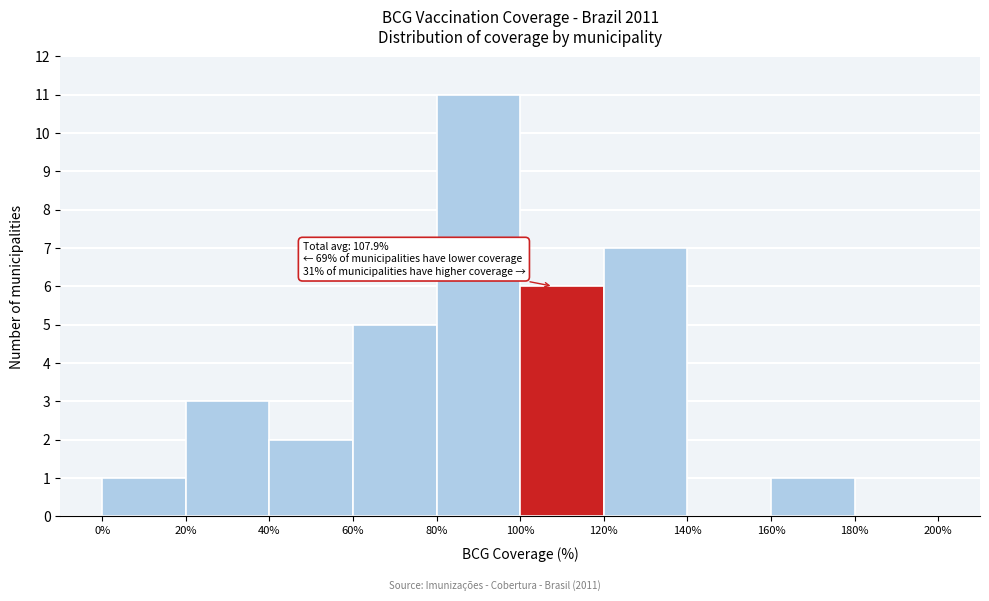

Over which range of the x-axis is the bar tallest?

80% to 100%